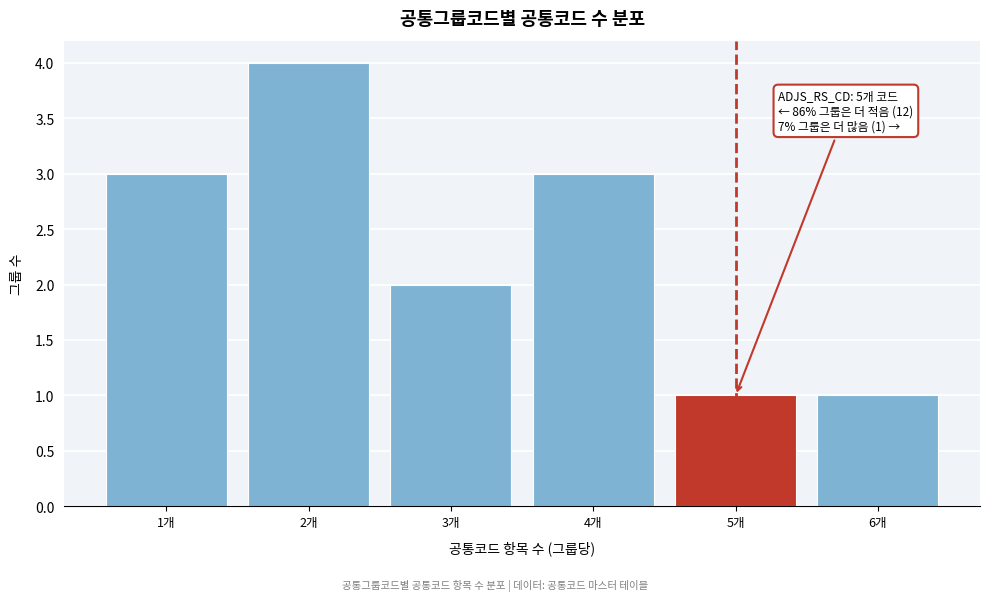

Reading left to right, transcribe all the data shown in this chart.

3	4	2	3	1	1